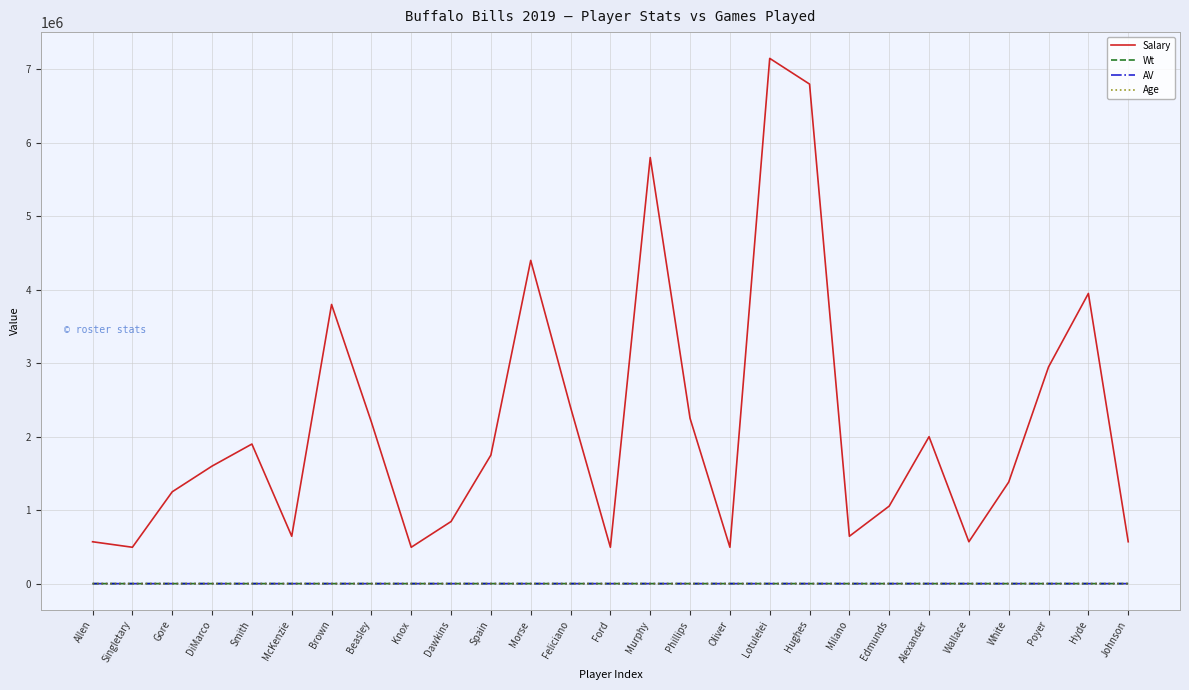

What are all the series names shown in the legend?

Salary, Wt, AV, Age